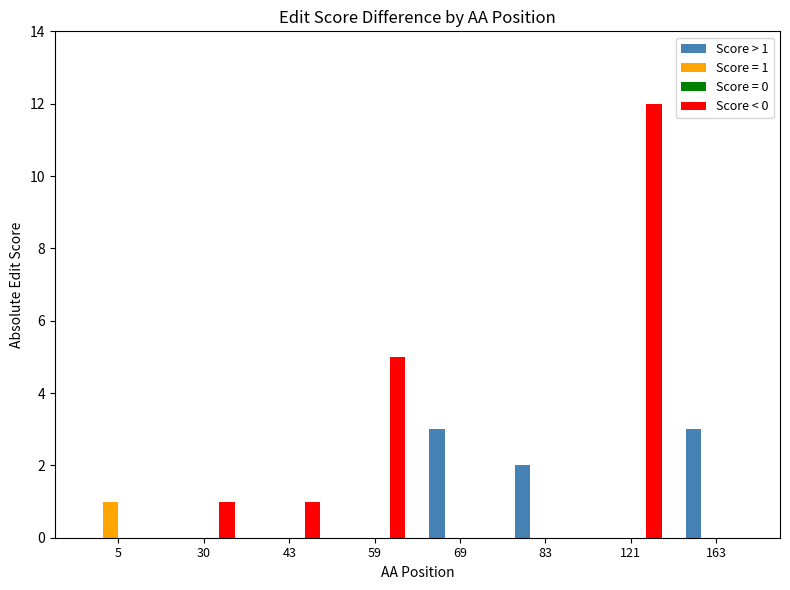

At which category is the sum across all series the highest?

121